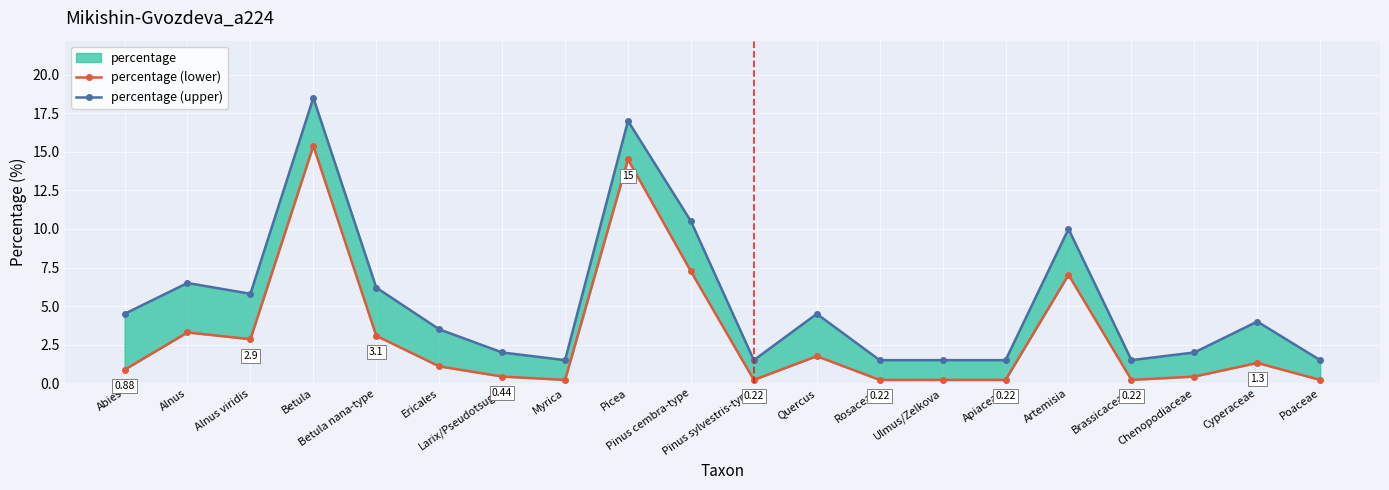

What is the sum of all percentage (lower) values?

60.9